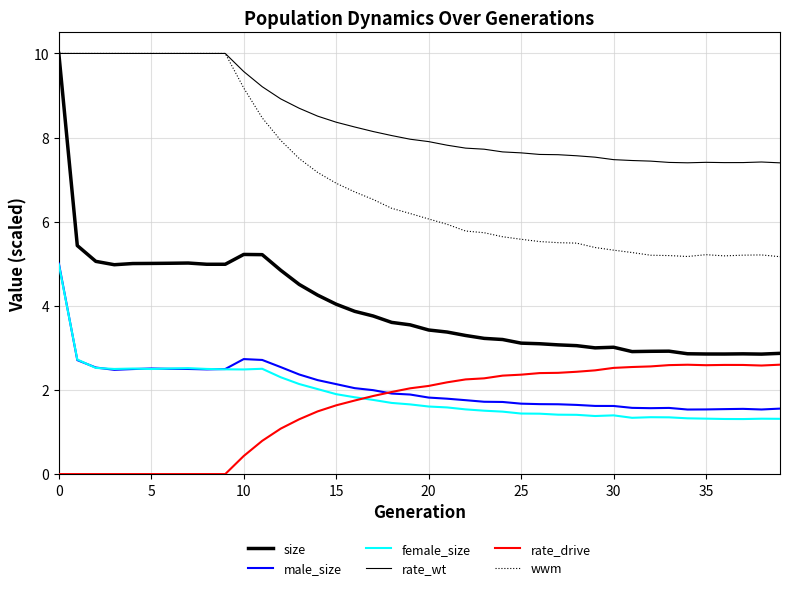

What is the value of the male_size point at the 12th from the left?

2.7